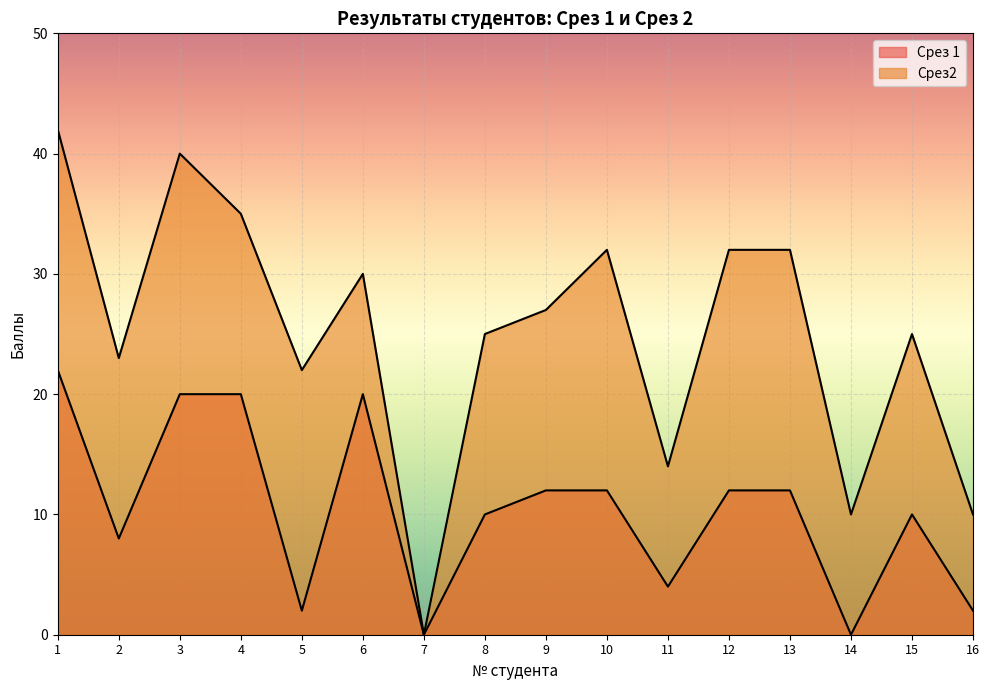

What is the total value across all series at 3?

60